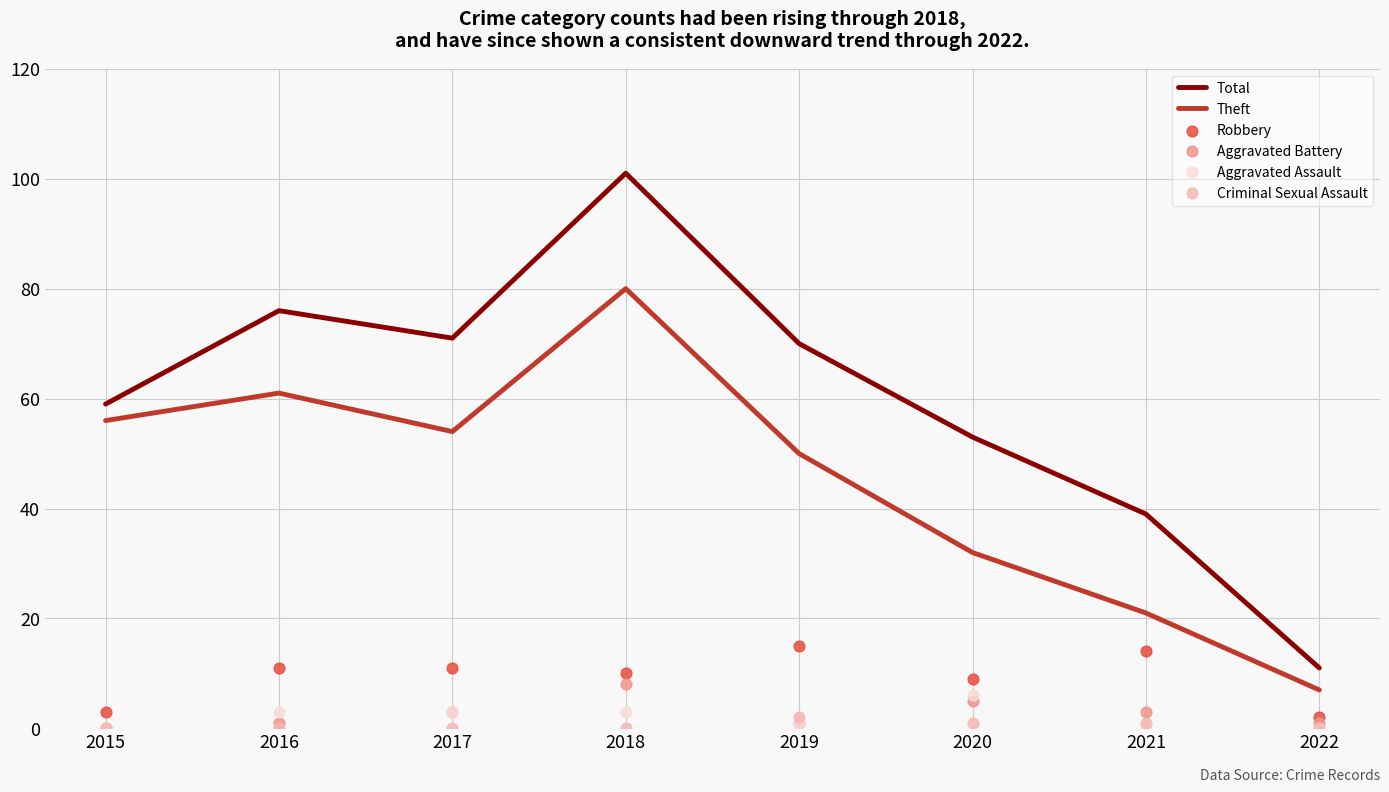

What are all the series names shown in the legend?

Total, Theft, Robbery, Aggravated Battery, Aggravated Assault, Criminal Sexual Assault